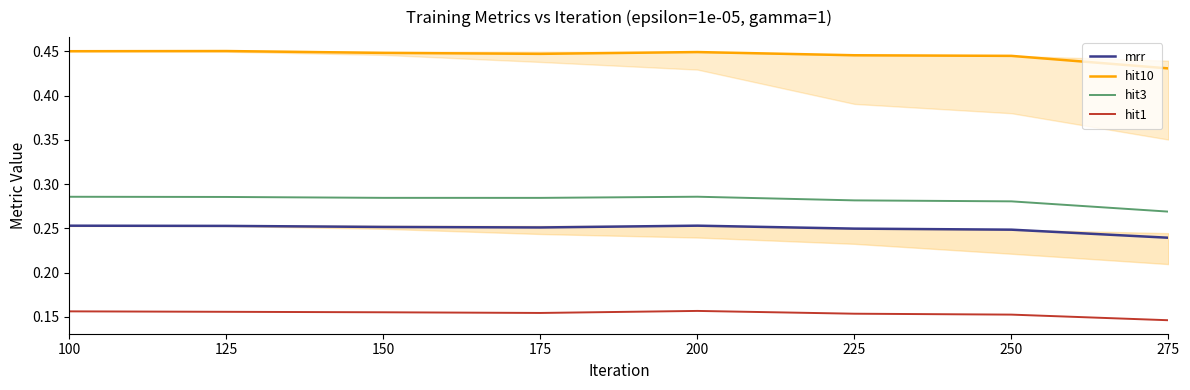

At which category does hit3 reach its first local valley?

175